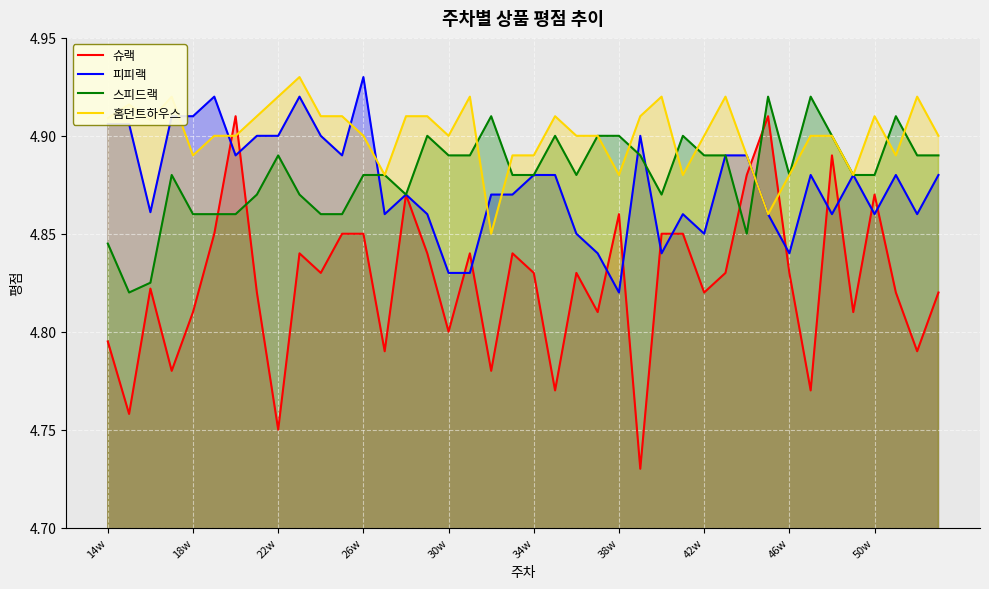

Which series has the widest spread of values?

슈랙